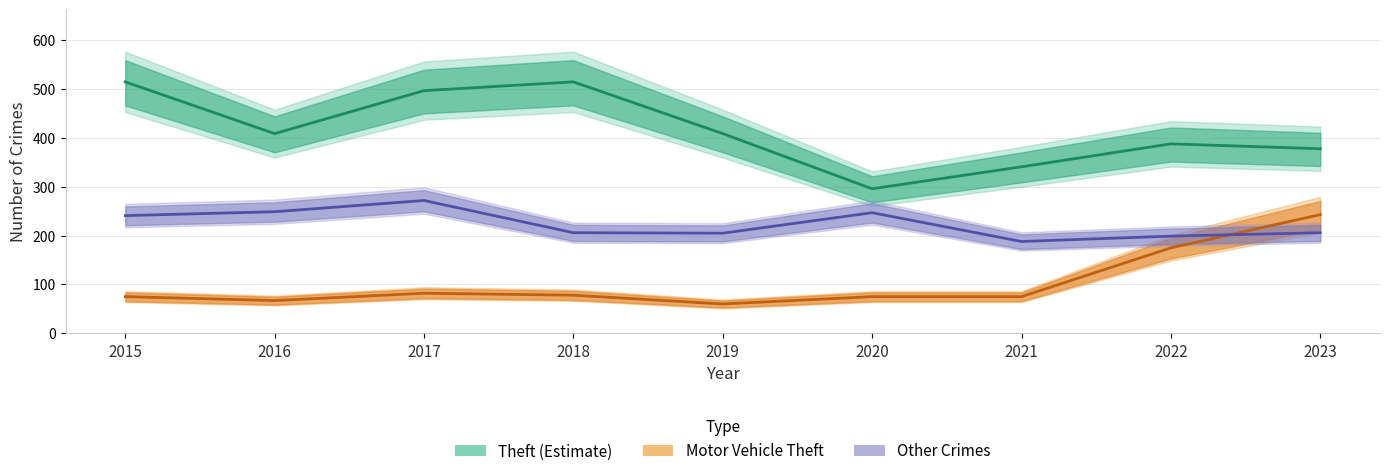

Read the Motor Vehicle Theft value at 2019, to the nearest 5.

60